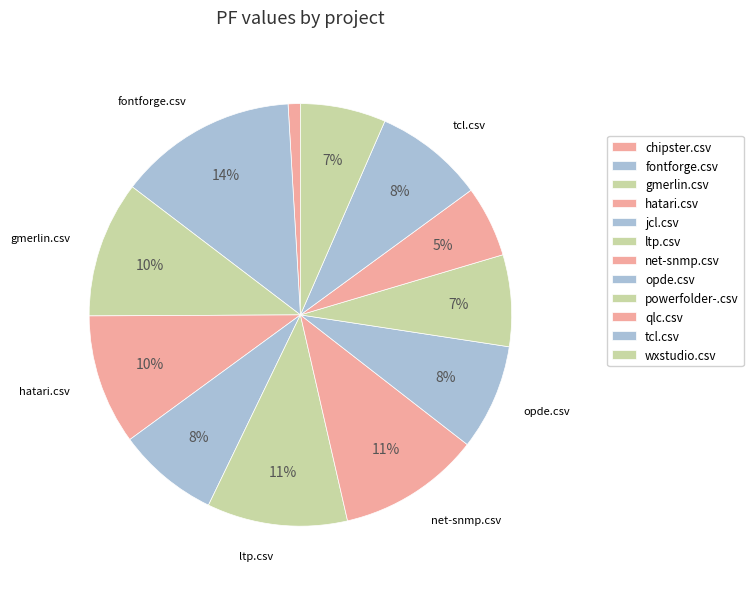

Which has a higher value, tcl.csv or fontforge.csv?

fontforge.csv